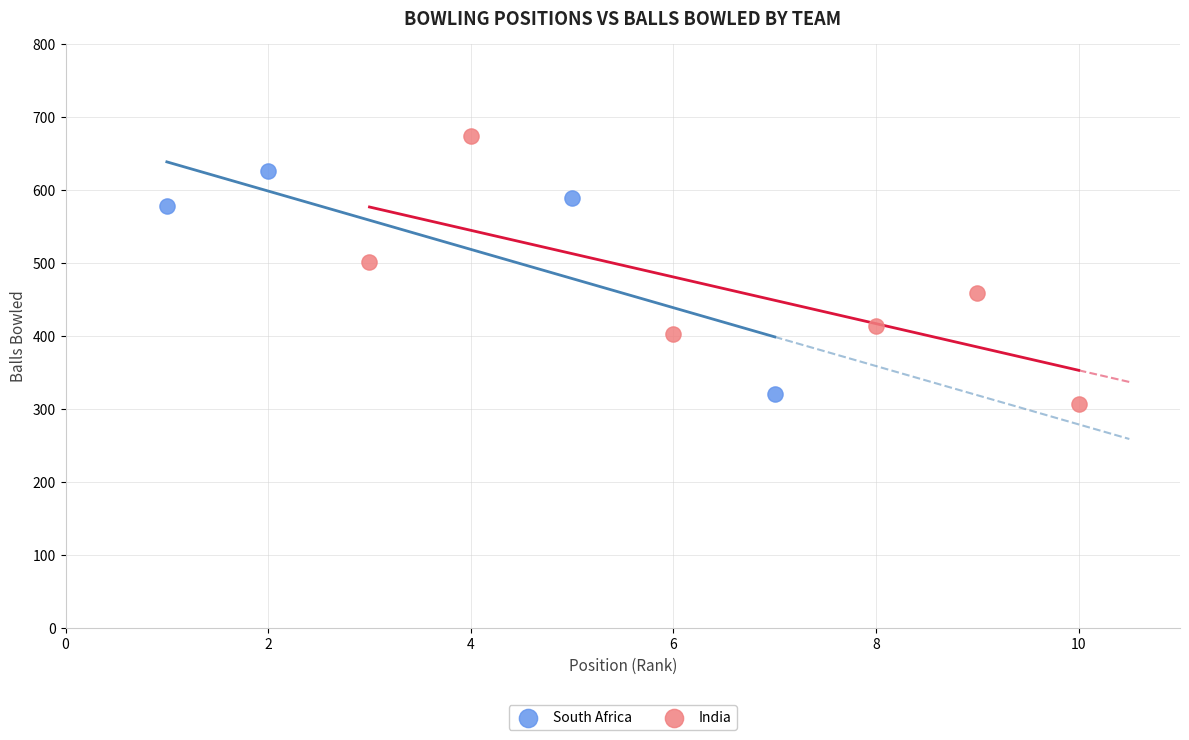

Which series contains the lowest Y value?

India